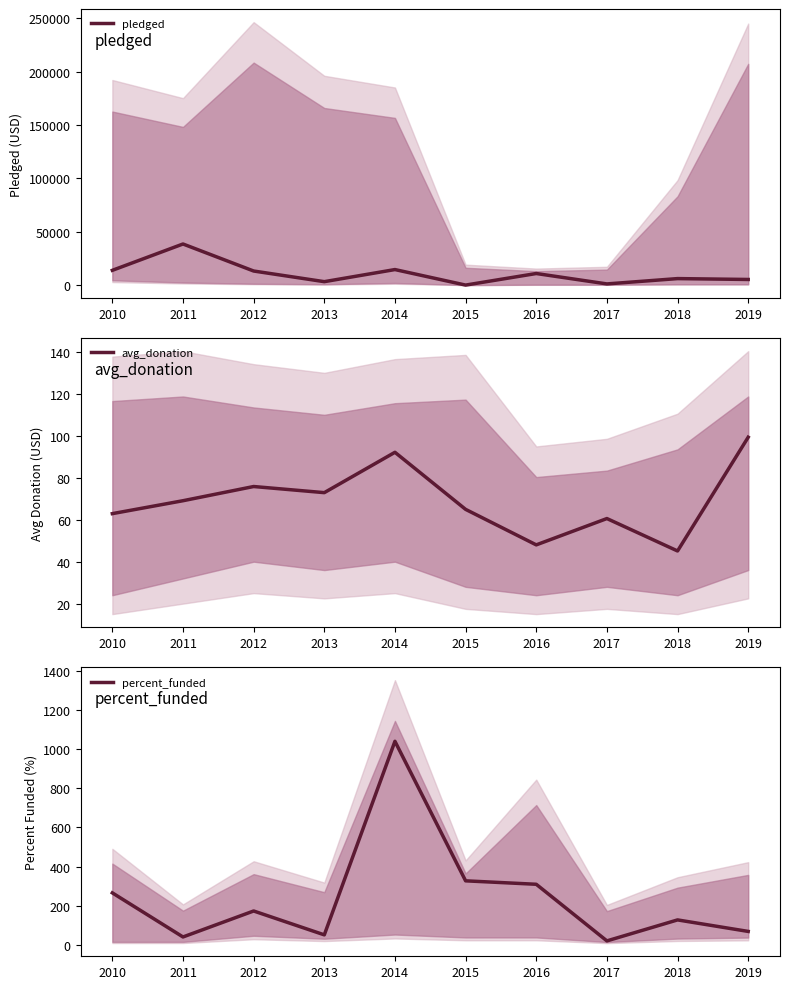

Reading left to right, list all the values displayed in this chart.

pledged: 13838.0	38533.0	13195.0	3208.0	14560.0	0.0	10850.0	1090.0	6089.0	5265.0
avg_donation: 62.9	69.1	75.8	72.9	92.2	64.9	48.0	60.6	45.1	99.3
percent_funded: 266.1	41.0	173.6	51.7	1040.0	327.6	310.0	21.0	128.1	69.3